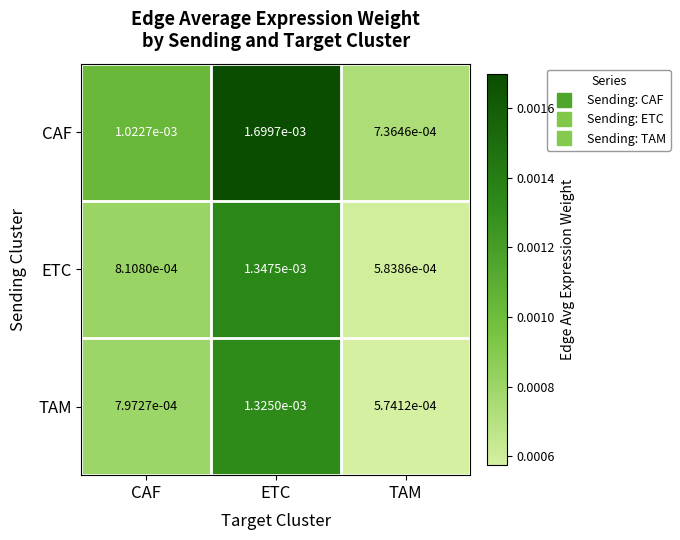

Which series has the largest range (max minus min)?

CAF